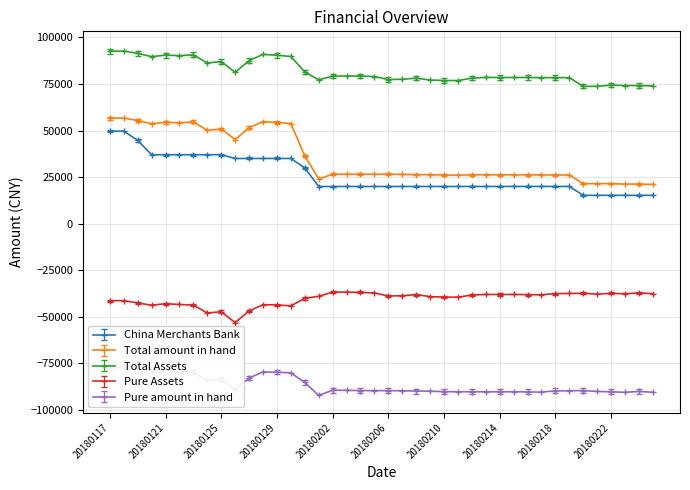

Rank the series by their maximum value, from highest to lowest.

Total Assets, Total amount in hand, China Merchants Bank, Pure Assets, Pure amount in hand